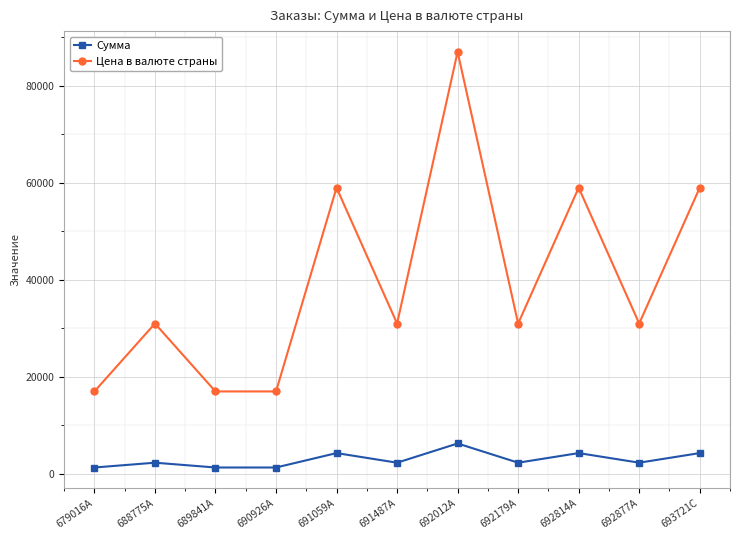

Reading left to right, extract all data points from this chart.

Сумма: 679016A=1320	688775A=2310	689841A=1320	690926A=1320	691059A=4290	691487A=2310	692012A=6270	692179A=2310	692814A=4290	692877A=2310	693721C=4290
Цена в валюте страны: 679016A=16990	688775A=30980	689841A=16990	690926A=16990	691059A=58960	691487A=30980	692012A=86940	692179A=30980	692814A=58960	692877A=30980	693721C=58960